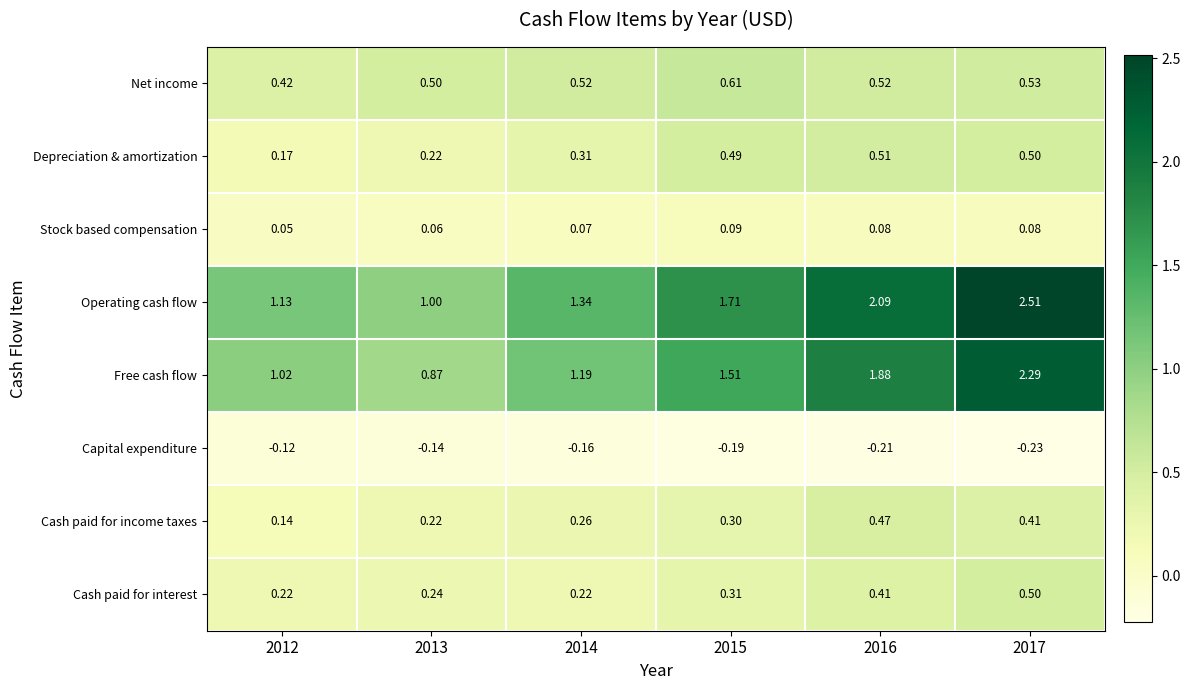

Is the value of Free cash flow at 2012 greater than the value of Depreciation & amortization at 2014?

Yes